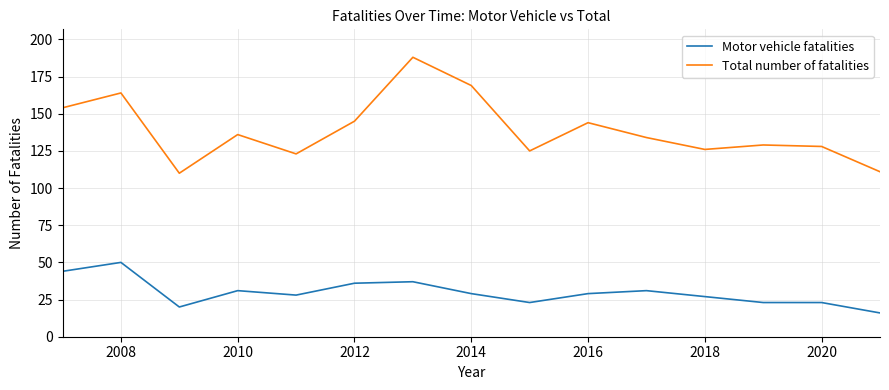

True or false: Motor vehicle fatalities and Total number of fatalities cross at least once.

False